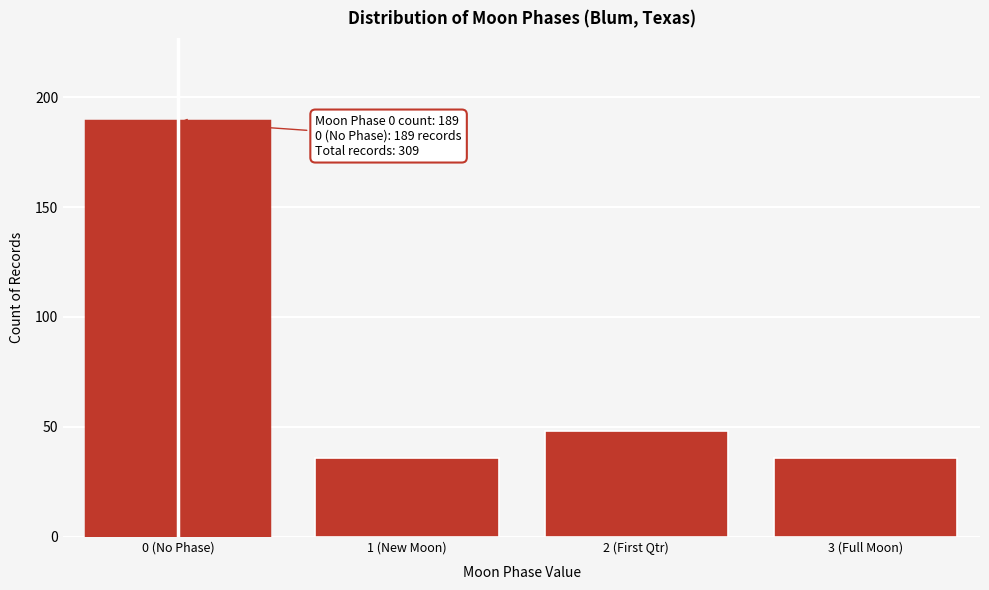

Reading left to right, transcribe all the data shown in this chart.

189	36	48	36